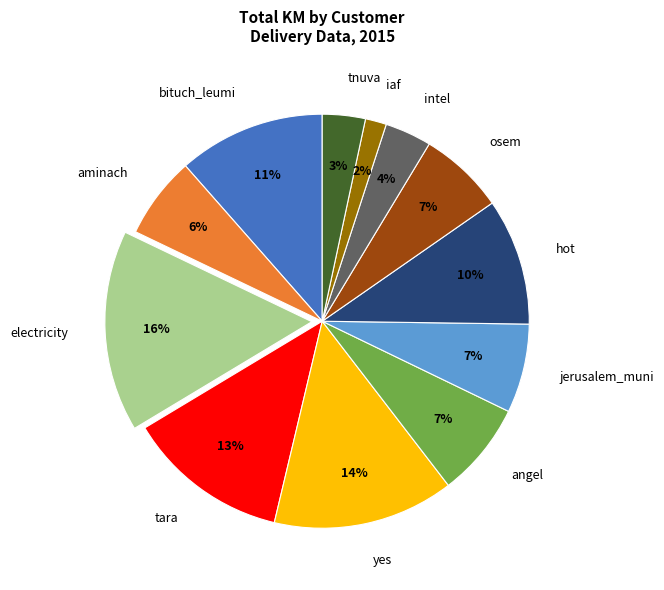

Which category has the biggest portion of the pie?

electricity